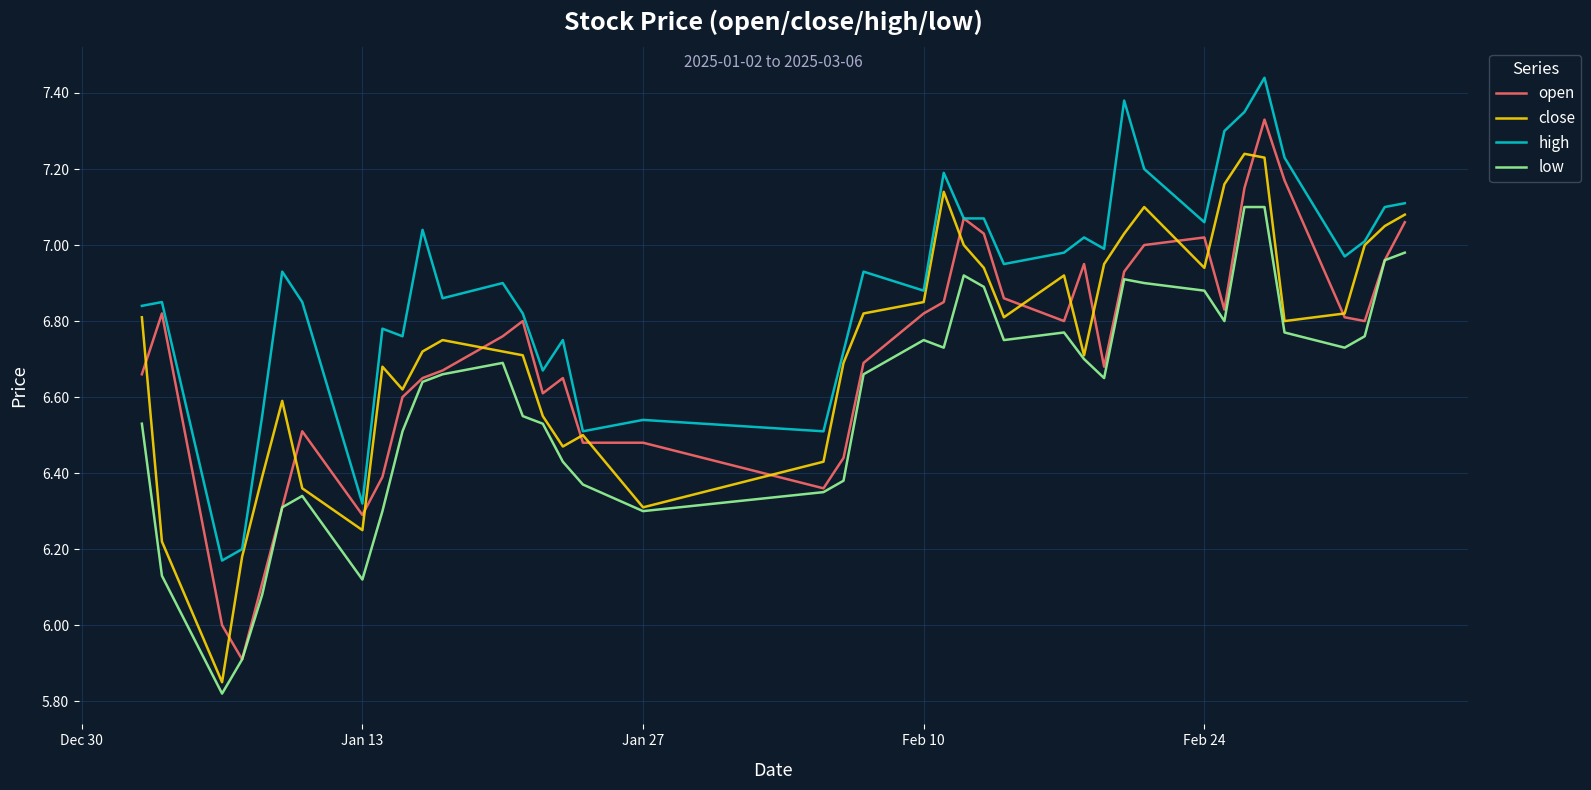

True or false: high and low intersect in this chart.

False